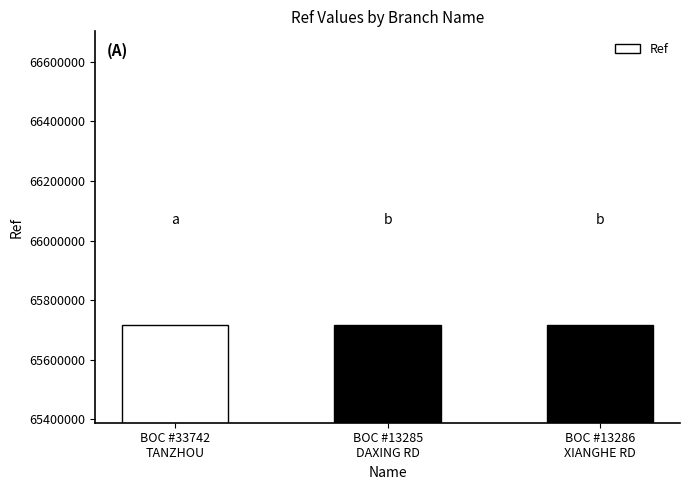

What is the approximate value at BOC #33742
TANZHOU?

65716410